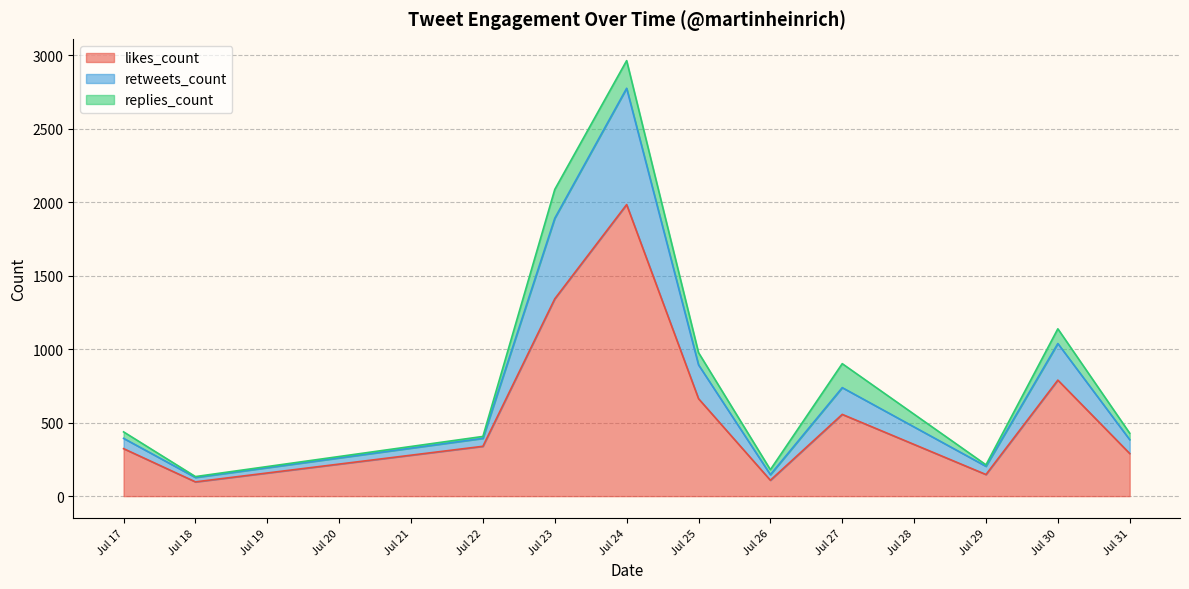

At how many categories does at least one series exceed 1466?

1